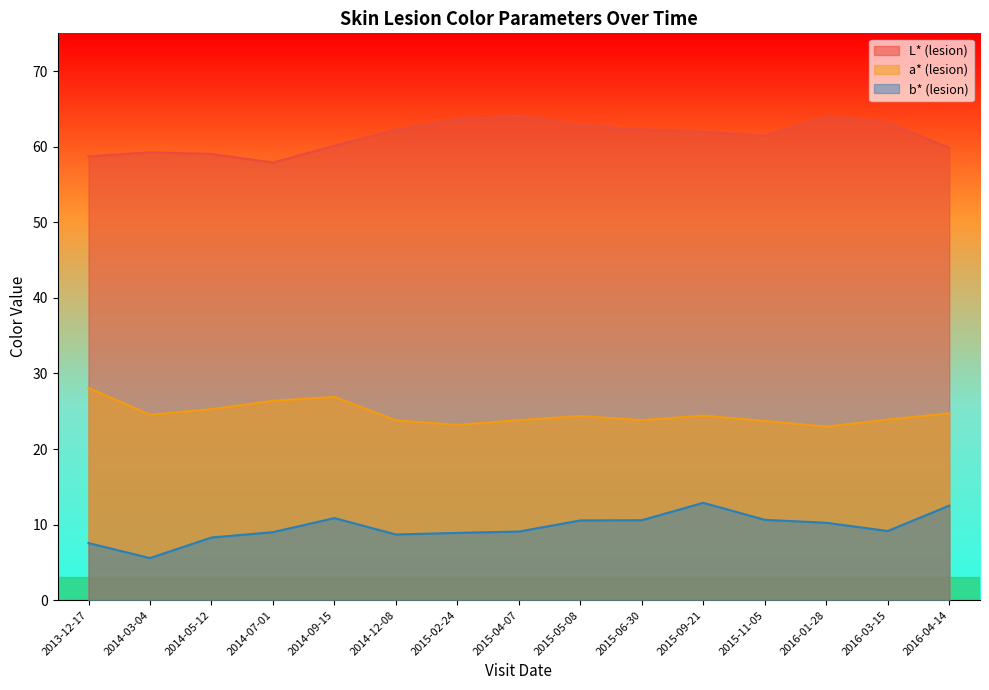

How many distinct data groups are displayed?

3